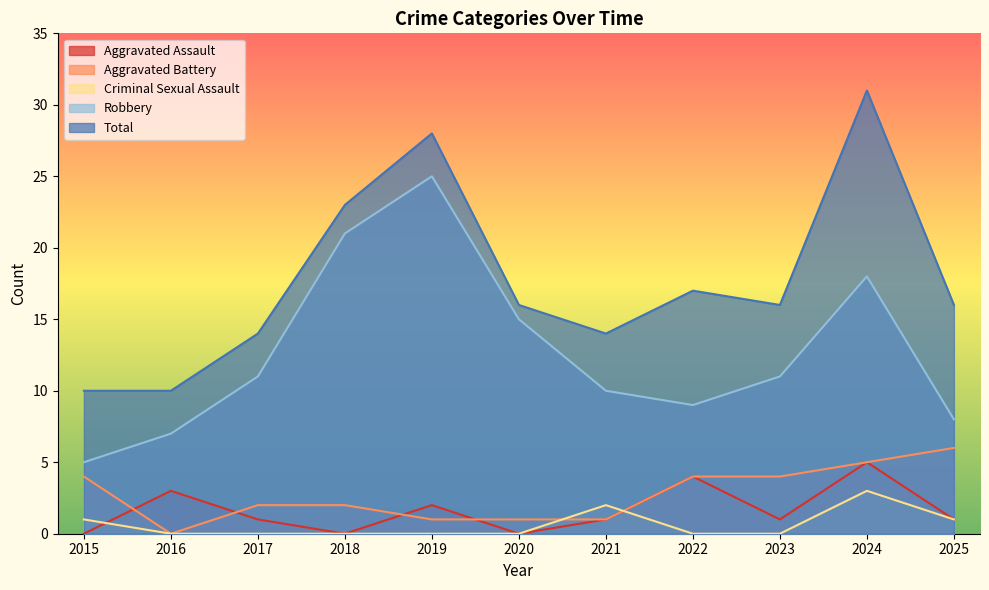

What is the greatest value displayed?

31